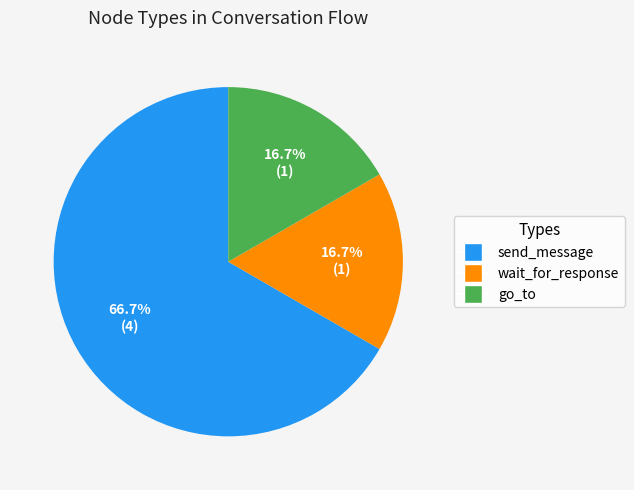

What portion of the pie excludes go_to?

83.3%